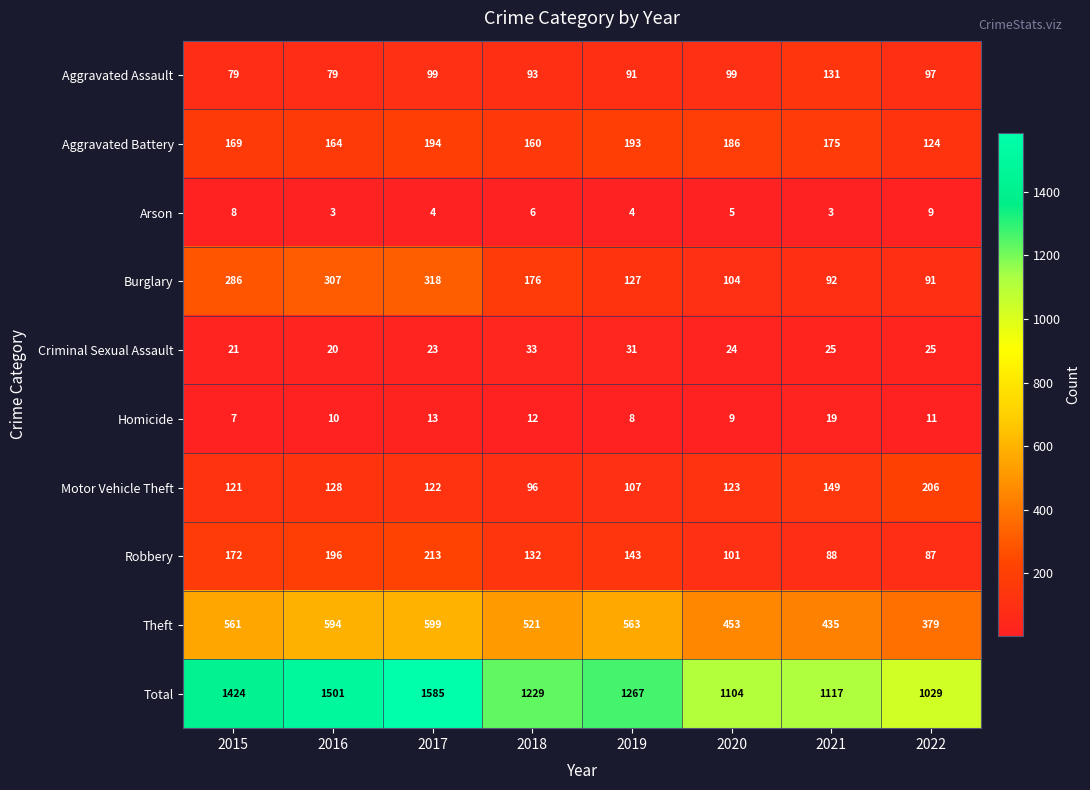

True or false: Motor Vehicle Theft has a value of 192 at 2015.

False